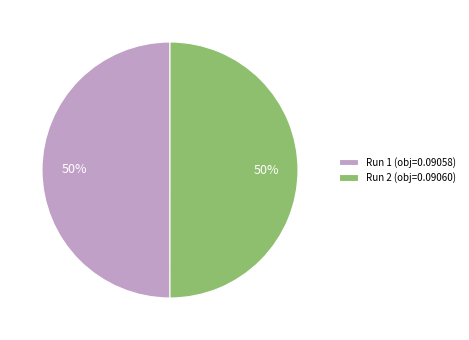

What percentage is the Run 1 slice, to the nearest percent?

50%